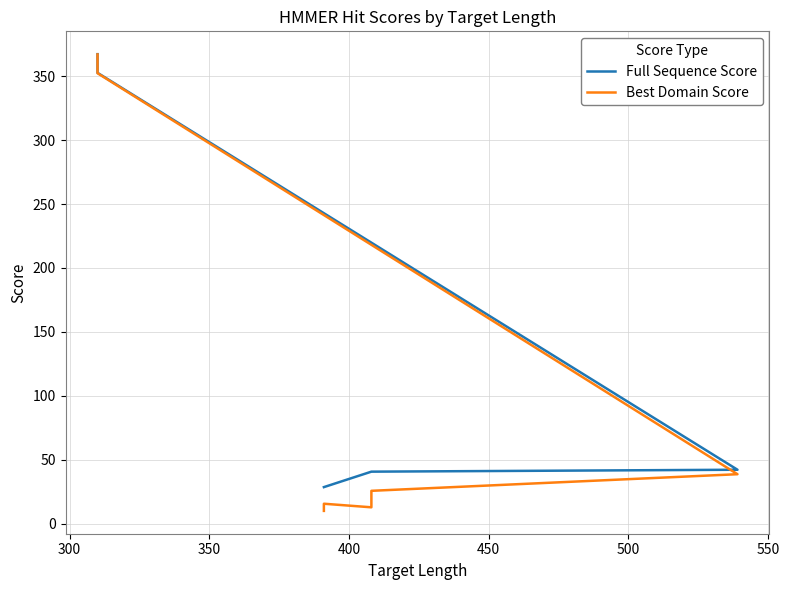

Reading left to right, list all the values displayed in this chart.

Full Sequence Score: 367.3	352.7	42.1	40.6	40.6	28.5	28.5
Best Domain Score: 367.1	352.4	38.6	25.6	12.7	15.5	9.9